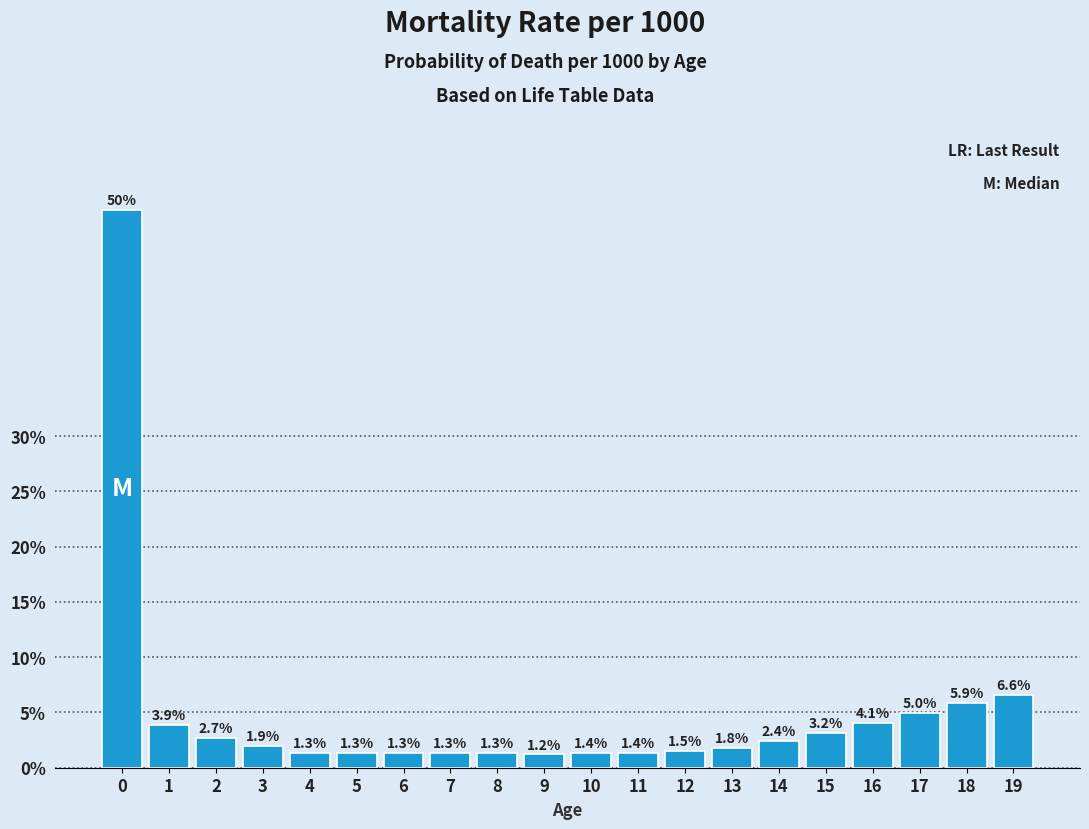

Reading left to right, list all the values displayed in this chart.

0=50.5	1=3.9	2=2.7	3=1.9	4=1.3	5=1.3	6=1.3	7=1.3	8=1.3	9=1.2	10=1.4	11=1.4	12=1.5	13=1.8	14=2.4	15=3.2	16=4.1	17=5.0	18=5.9	19=6.6